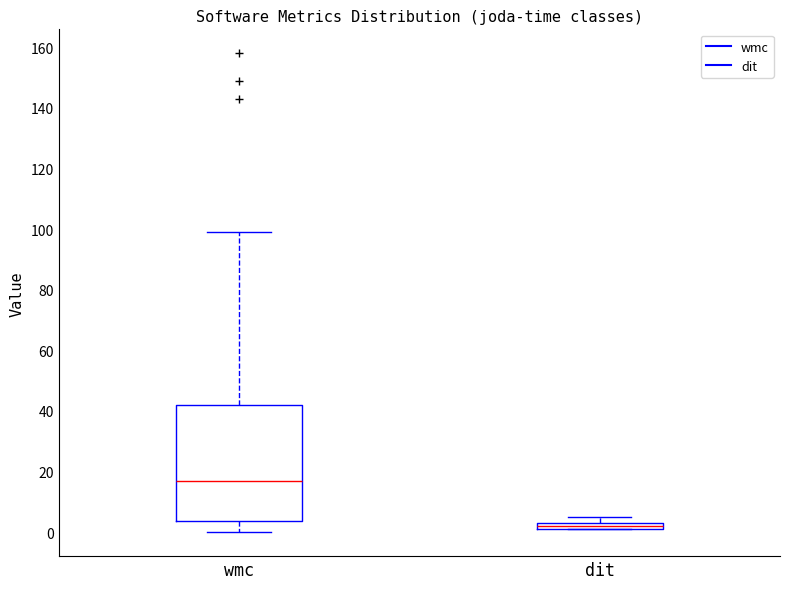

Which box is the tallest, from its lower edge to its upper edge?

wmc